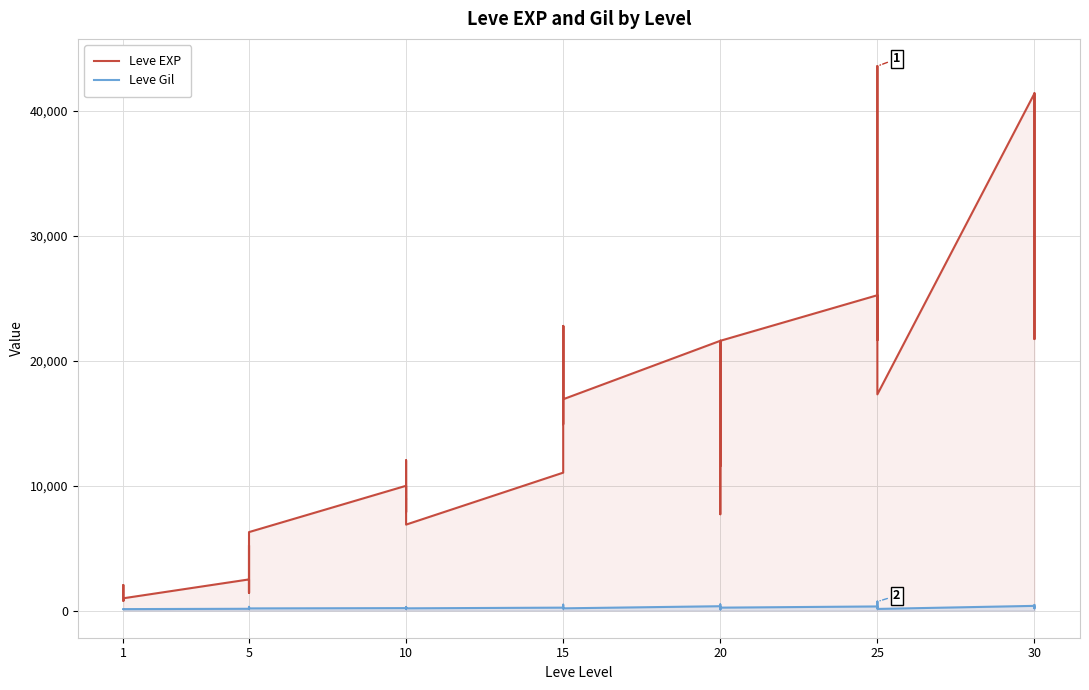

What are all the series names shown in the legend?

Leve EXP, Leve Gil